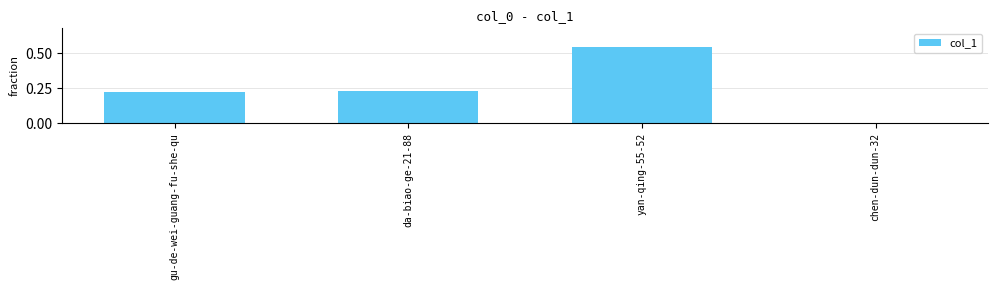

The value at da-biao-ge-21-88 is 0.4. True or false?

False